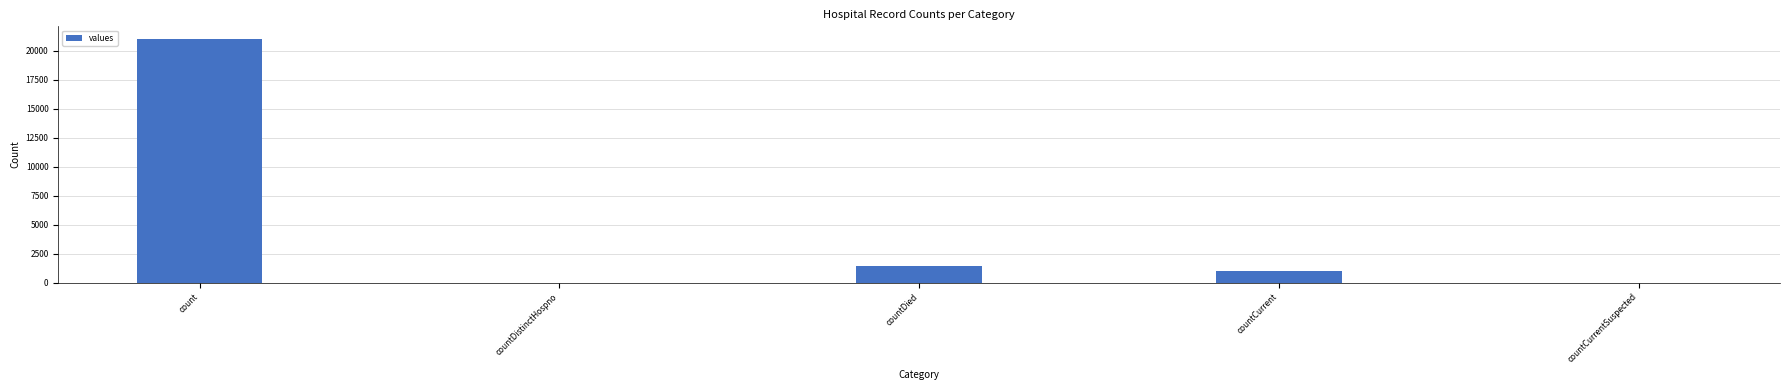

What is the sum of all values?

23461